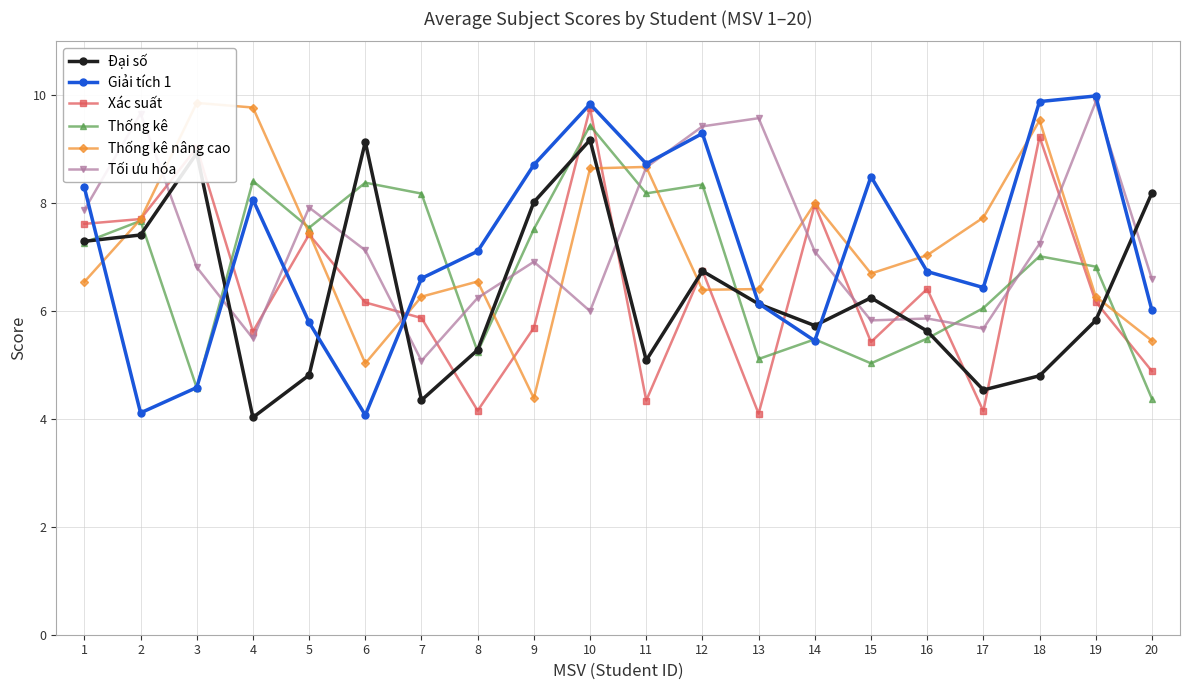

Where is the first local maximum for Đại số?

3